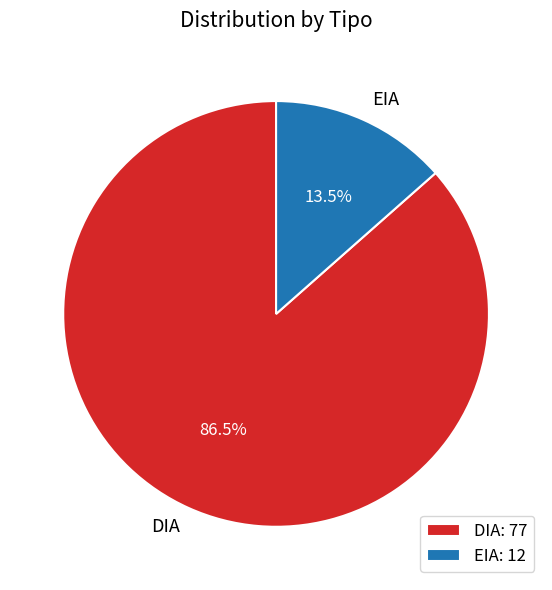

What percentage do DIA and EIA together represent?

100.0%